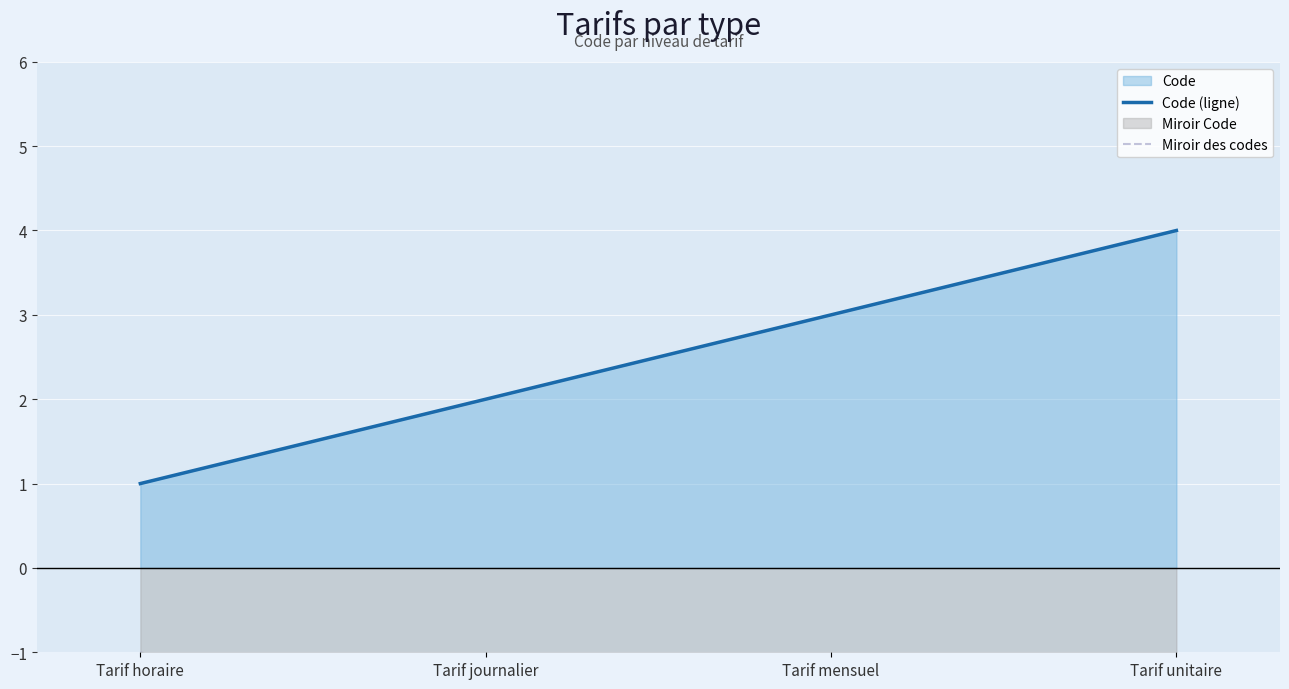

Where is Miroir des codes nearest to the value -2?

Tarif journalier